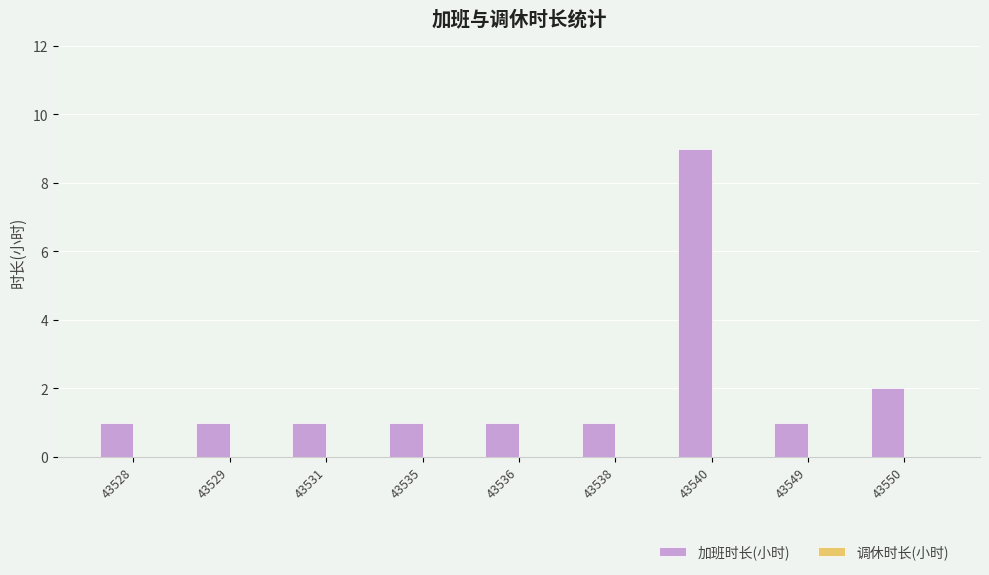

What is the maximum value shown in the chart?

9